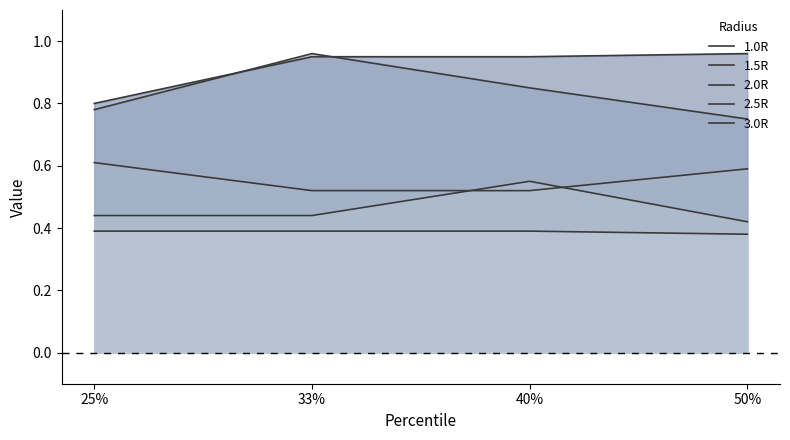

What is the sum of all 1.5R values?

3.3